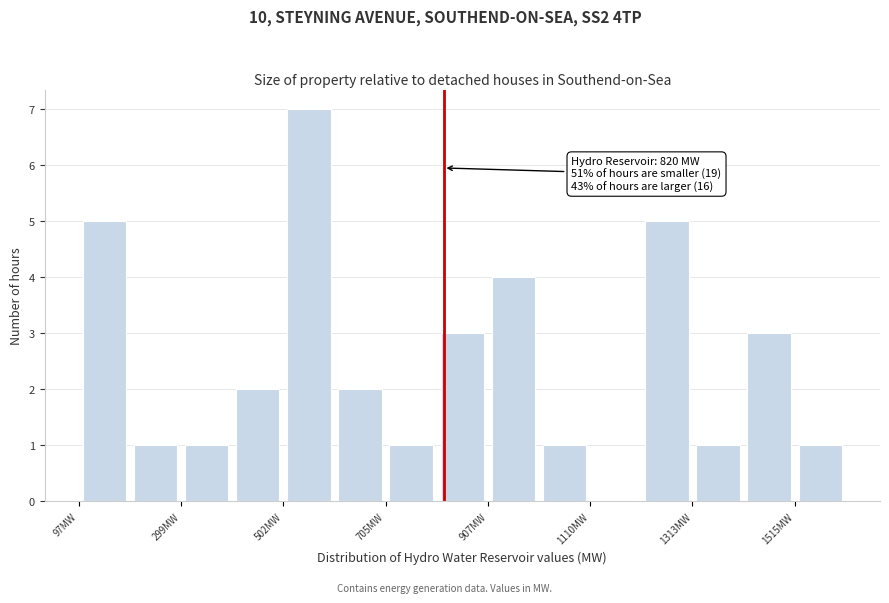

Around what value on the x-axis is the tallest bar? Give the approximate position of its centre, as read against the axis.

550